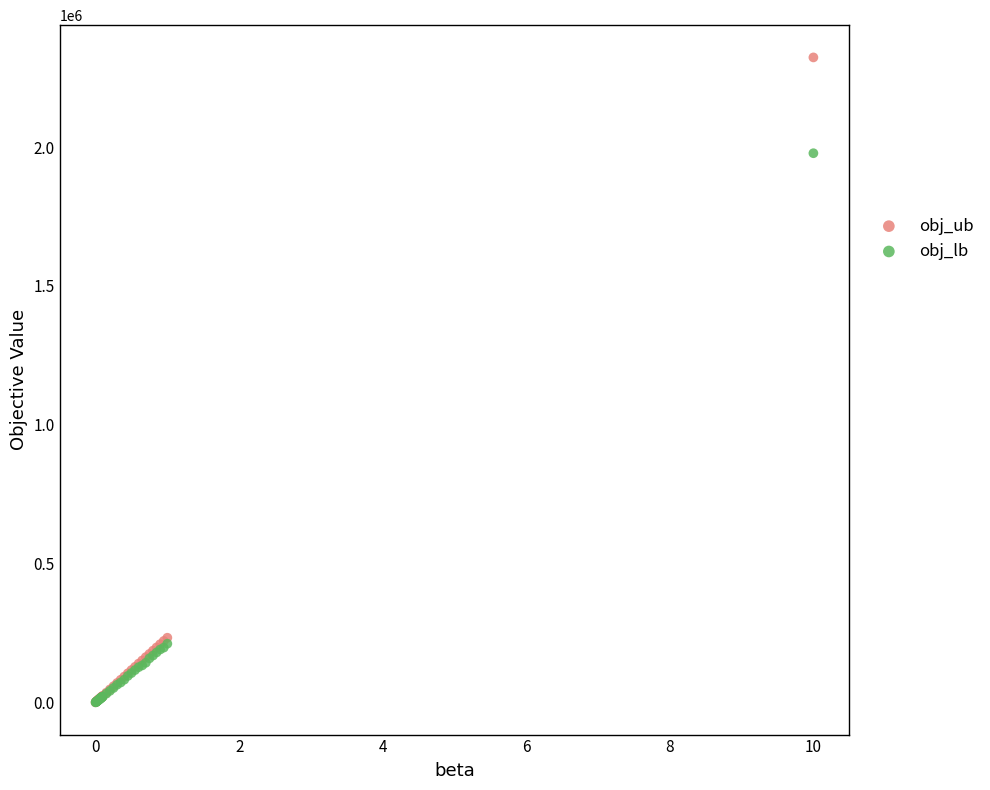

In the obj_ub series, what Y value is closest to 1161413?

232855.0